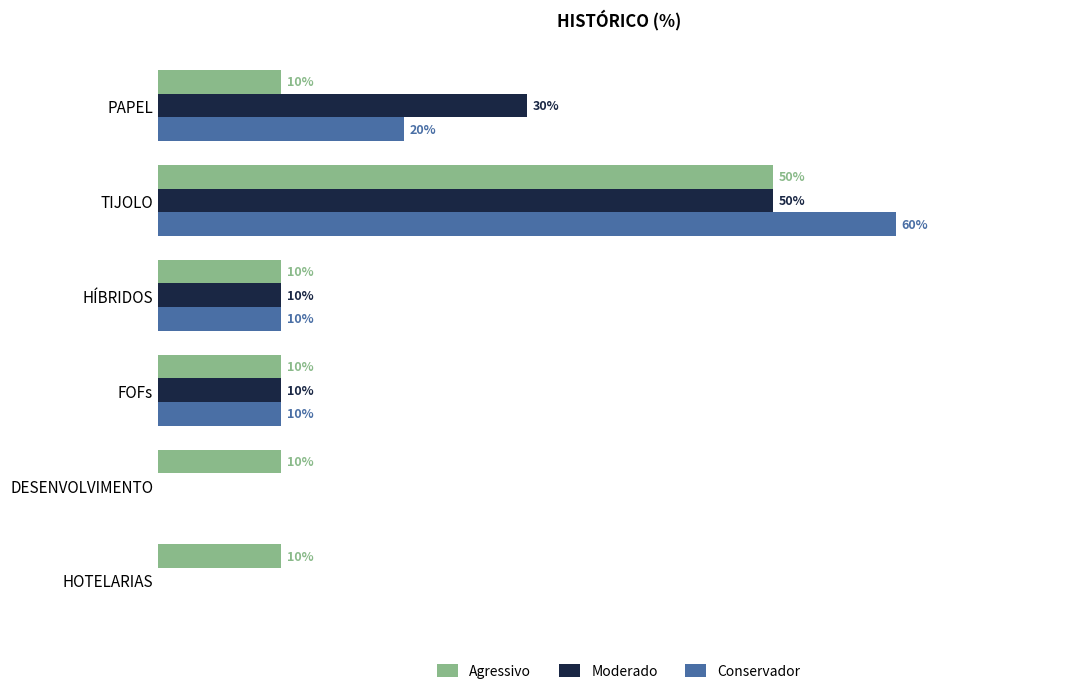

What are all the series names shown in the legend?

Agressivo, Moderado, Conservador